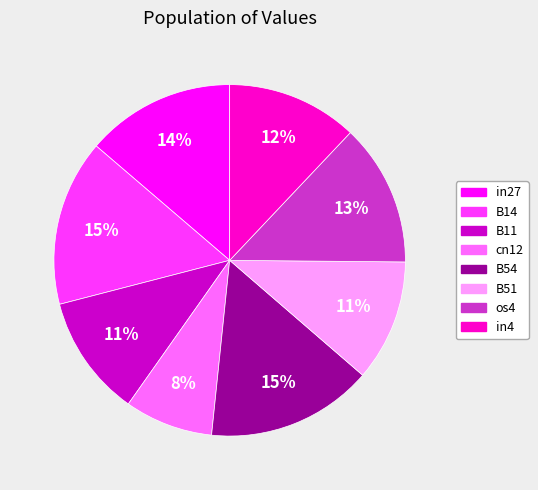

To the nearest percent, what is the difference between the largest and smallest slice percentages?

7%